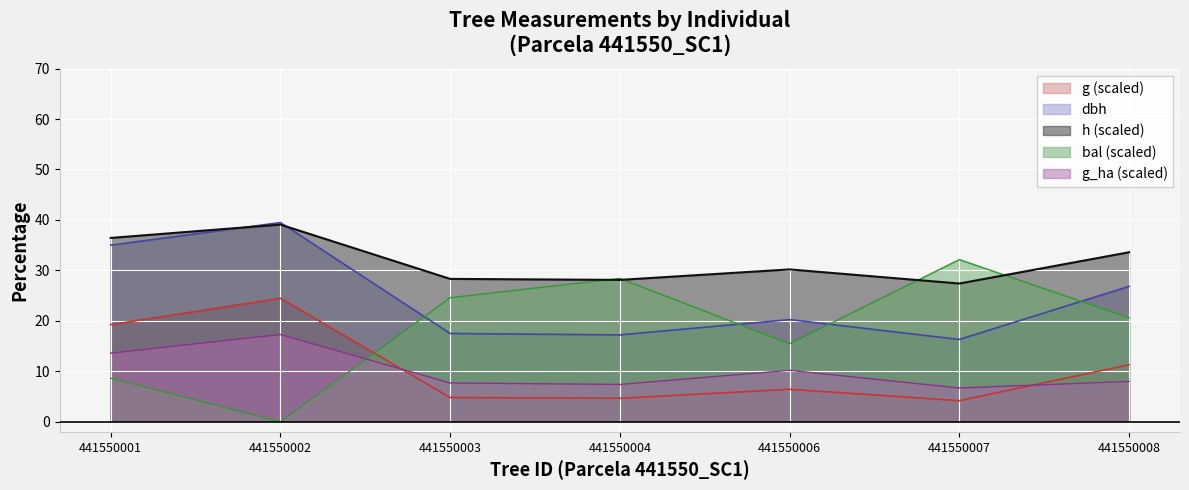

What value does the g_ha series have at 441550002?

17.3